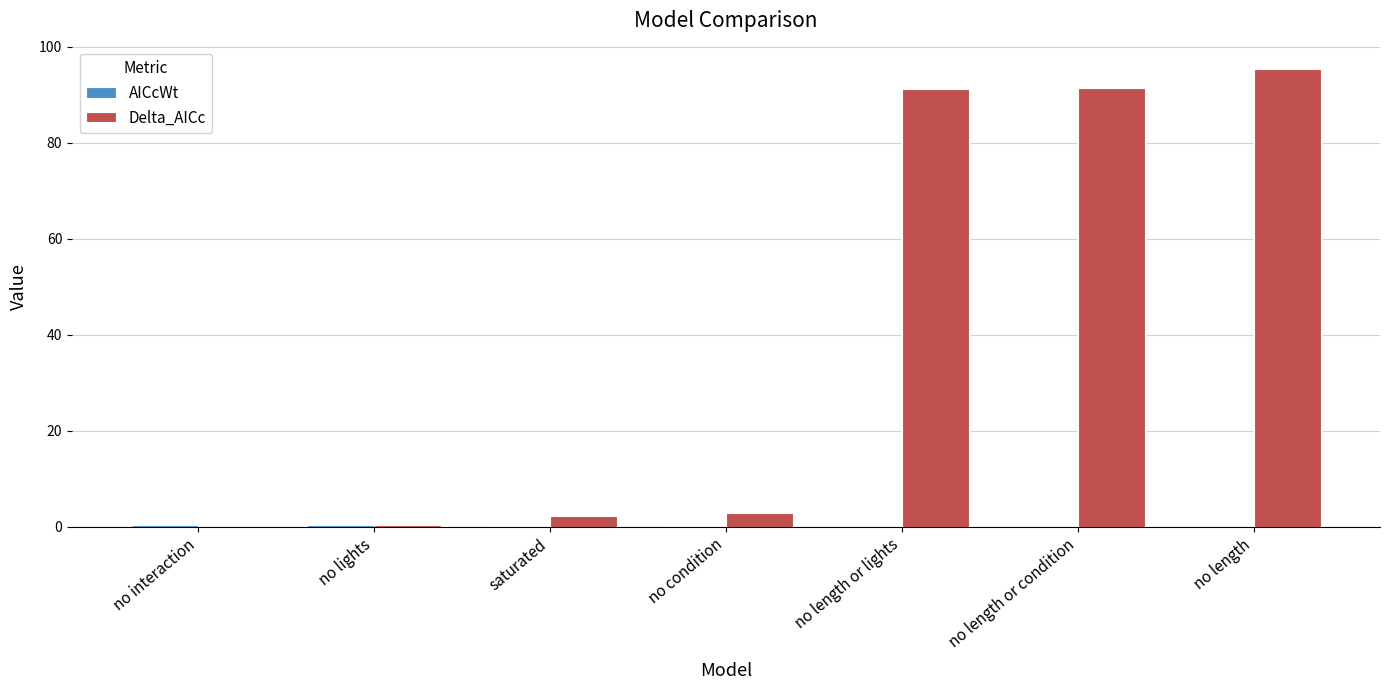

What is the maximum value for Delta_AICc?

95.3